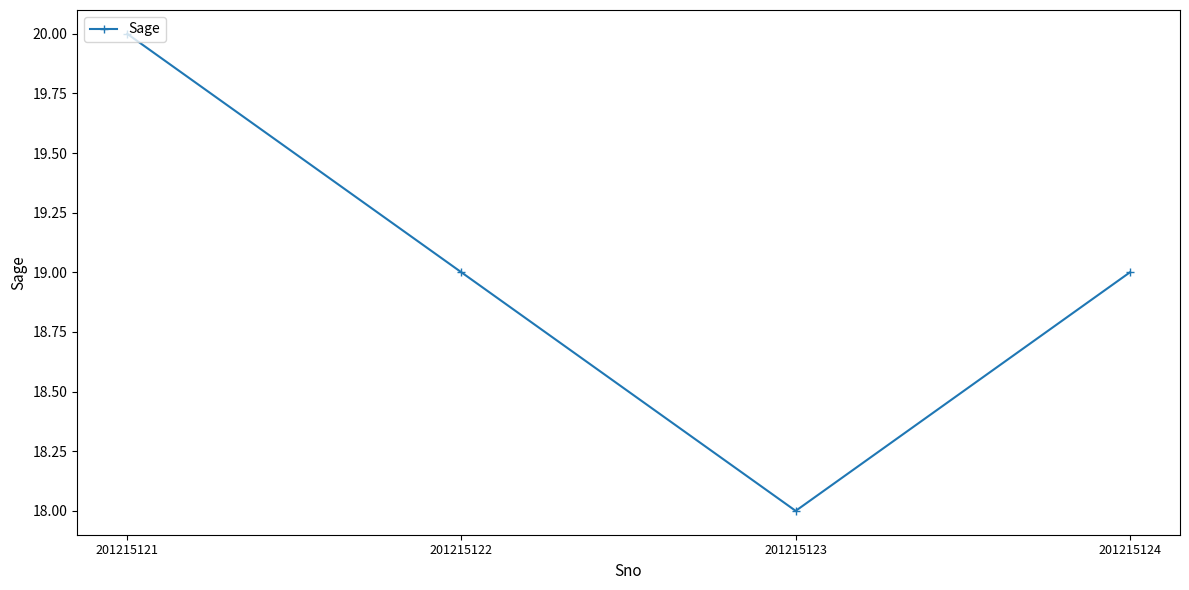

The chart shows a value of 27 at 201215121. True or false?

False